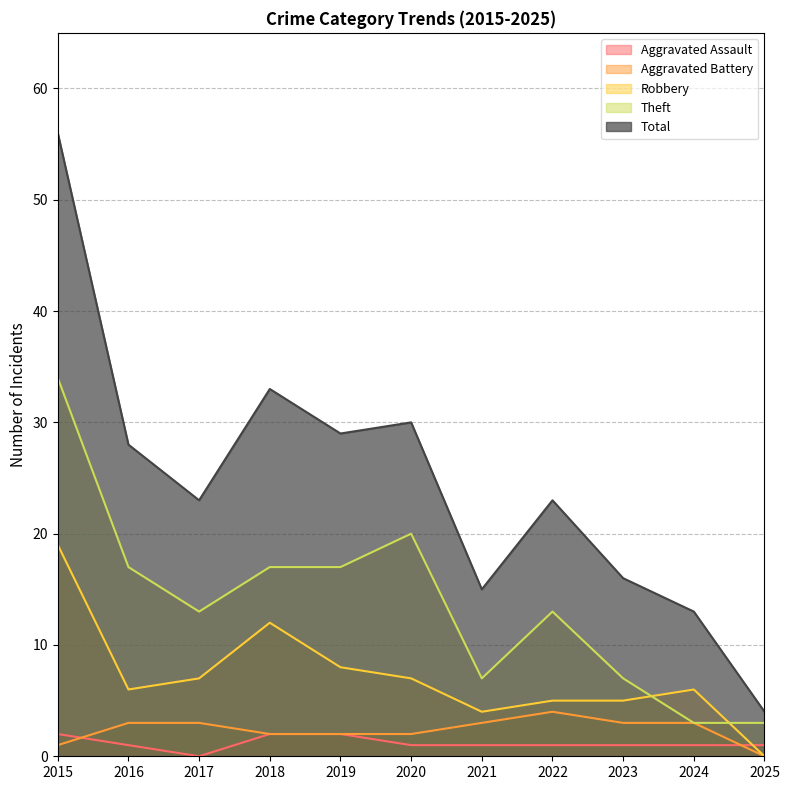

What is the difference between the second highest and minimum values in the Aggravated Assault series?

2